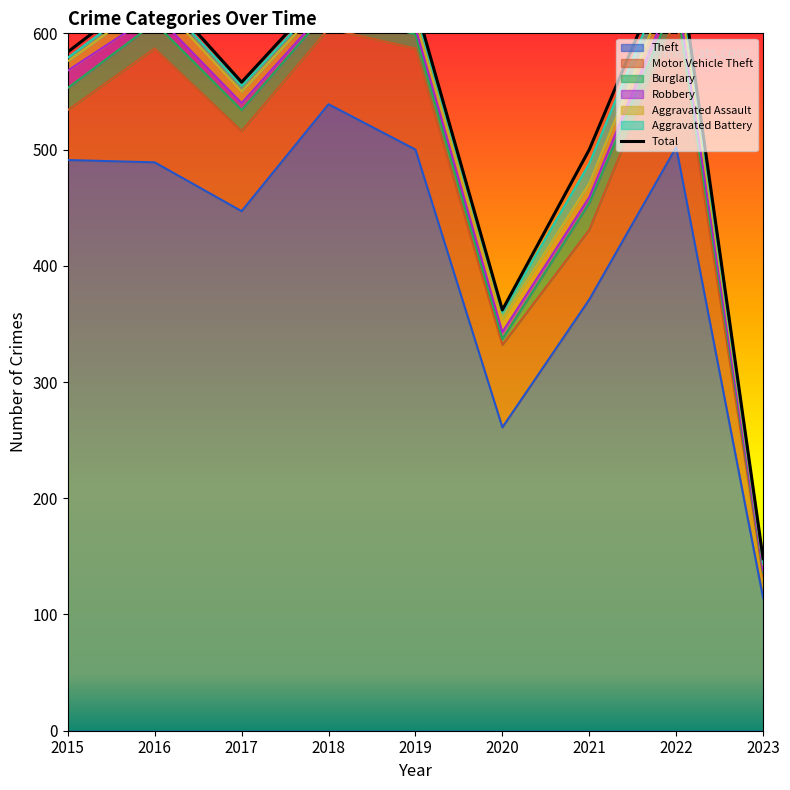

Which series has the largest total across all categories?

Theft